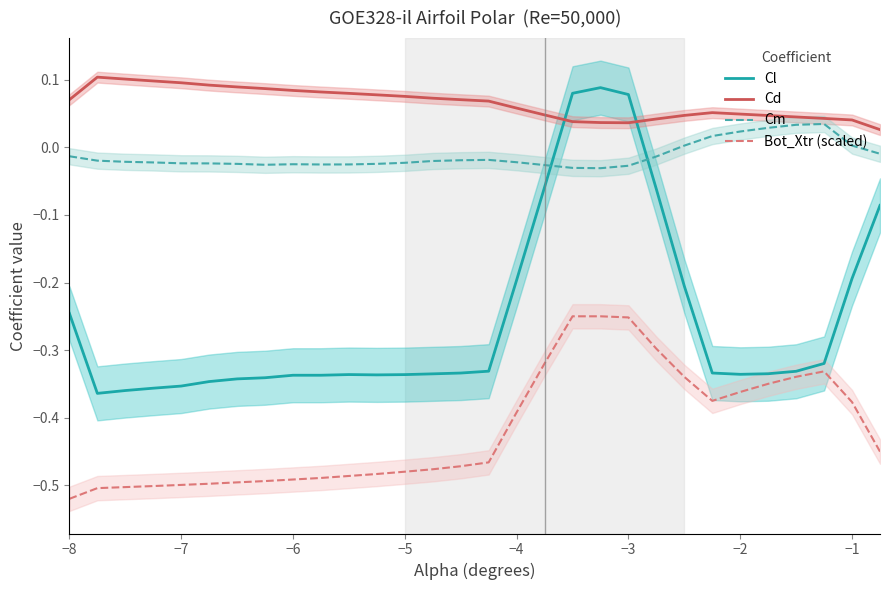

Which series ends up on top after the final intersection of Cd and Cl?

Cd